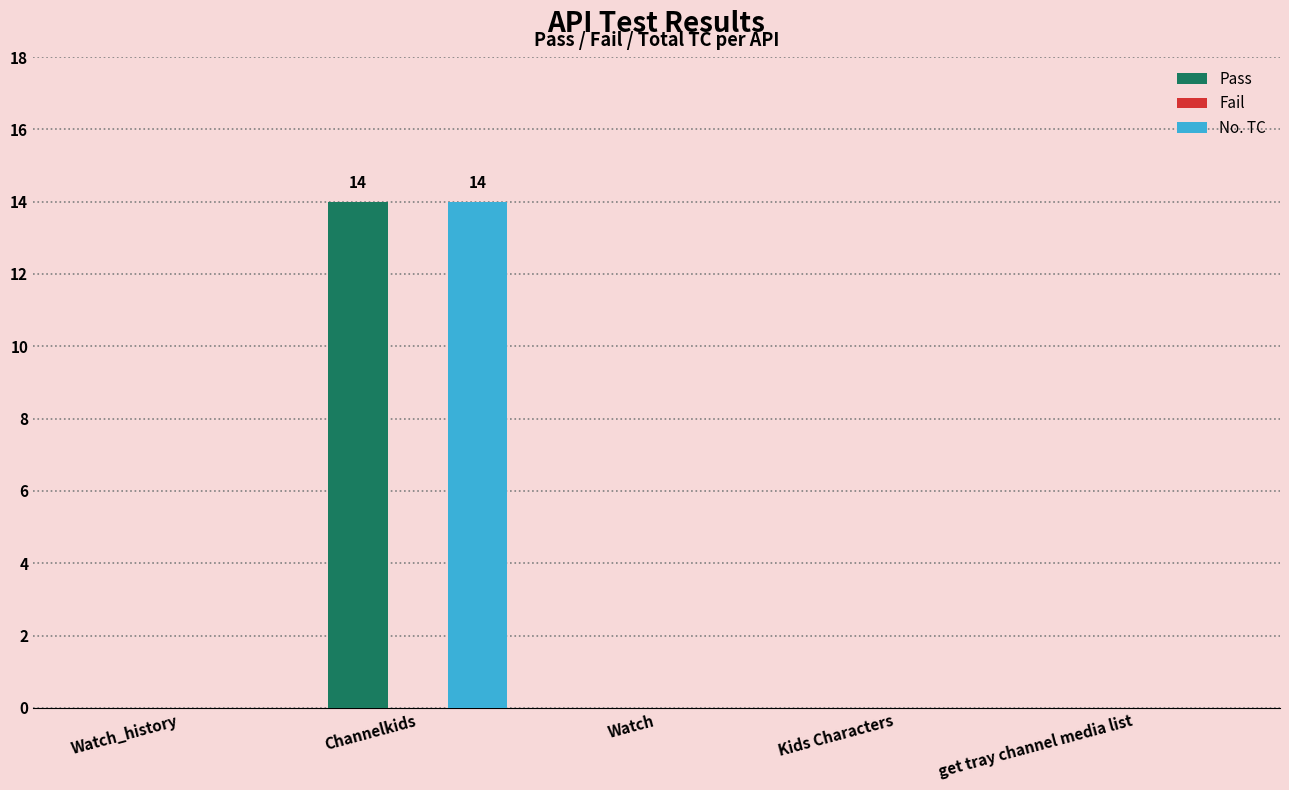

What is the sum of all No. TC values?

14